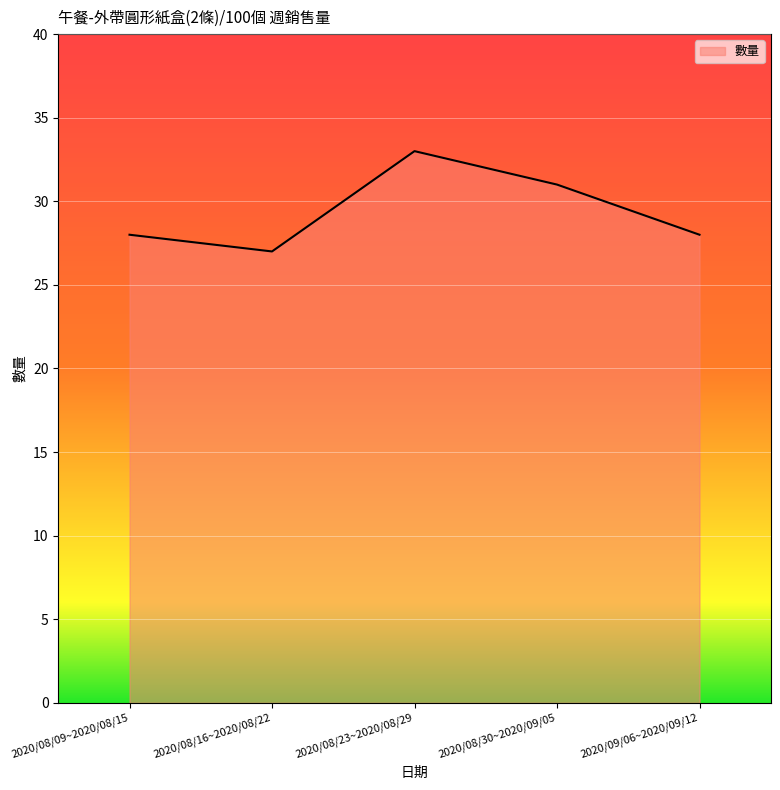

Read the value at 2020/09/06~2020/09/12.

28